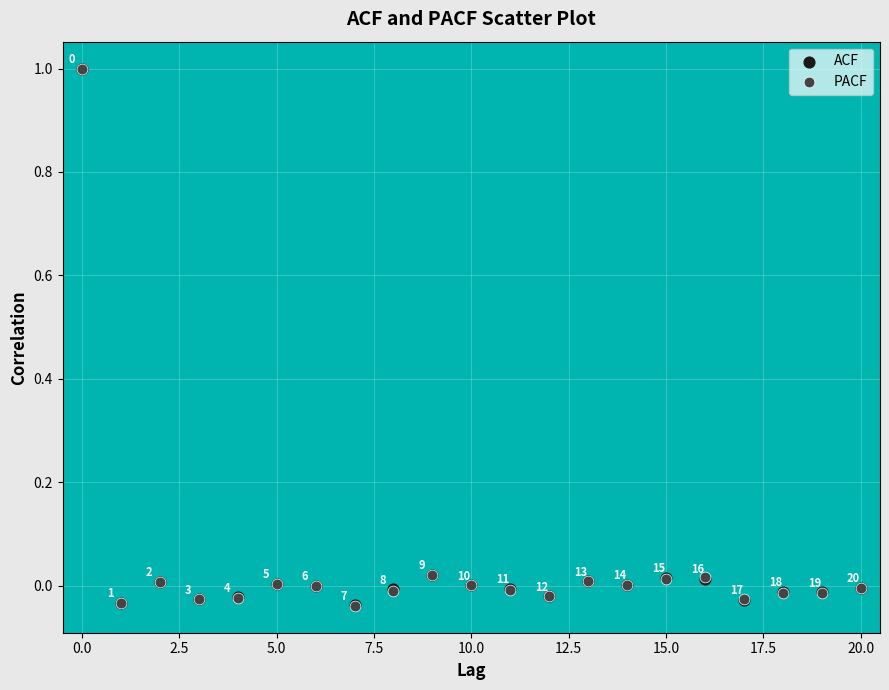

What are all the series names shown in the legend?

ACF, PACF